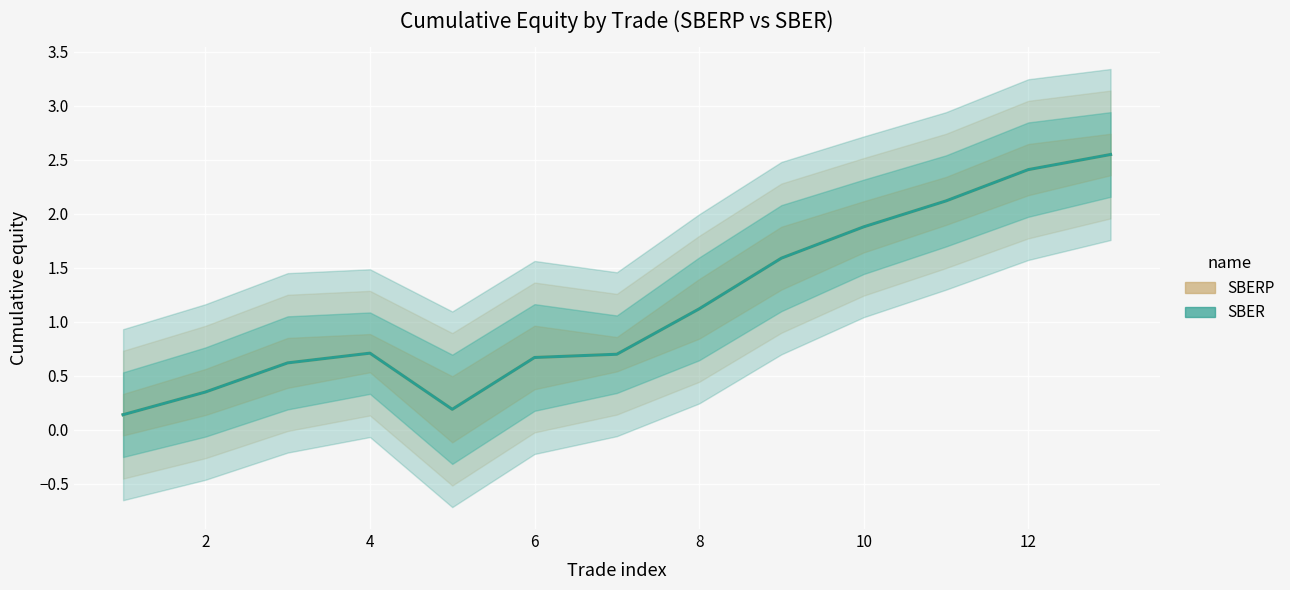

The SBERP (long/short) series shows 1.3 at 10. True or false?

False